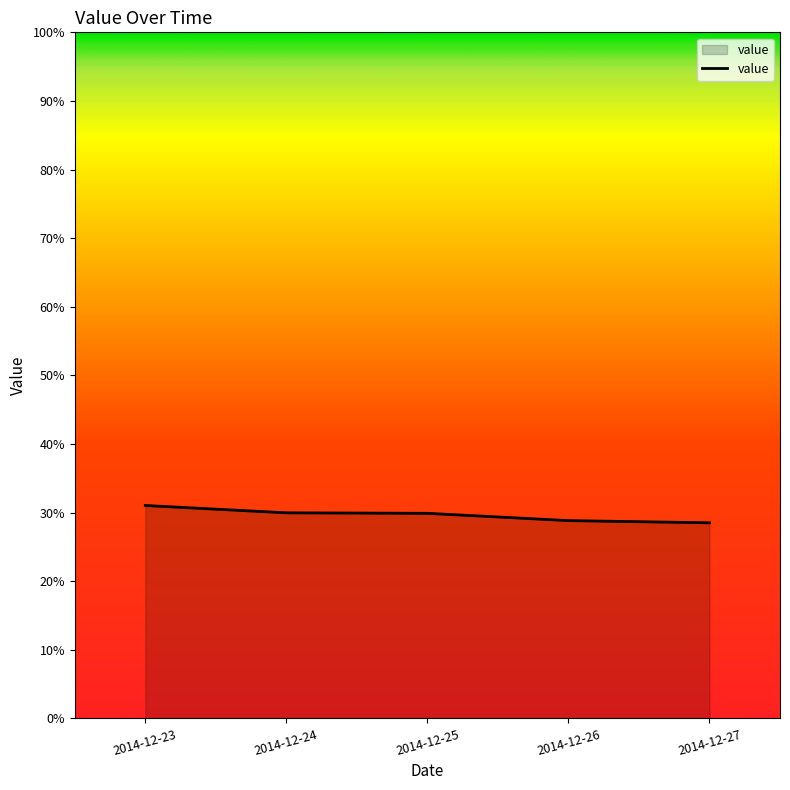

Is this an area chart (filled region under the line)?

Yes